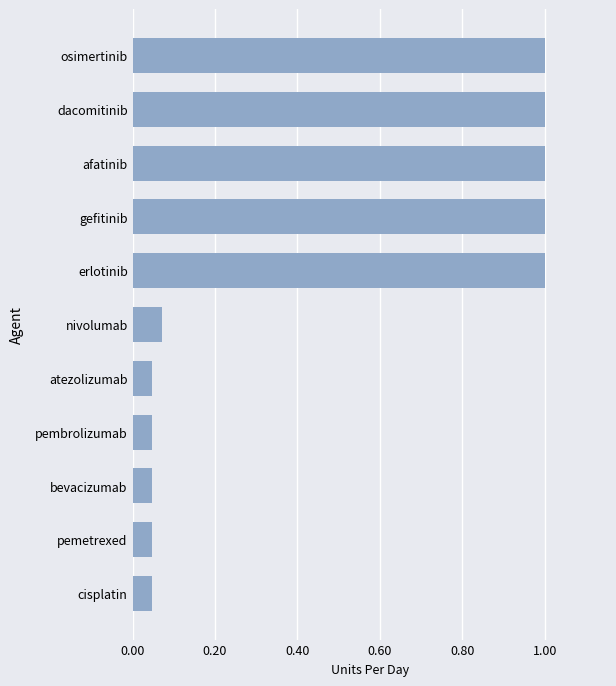

The chart shows a value of 0.6 at erlotinib. True or false?

False